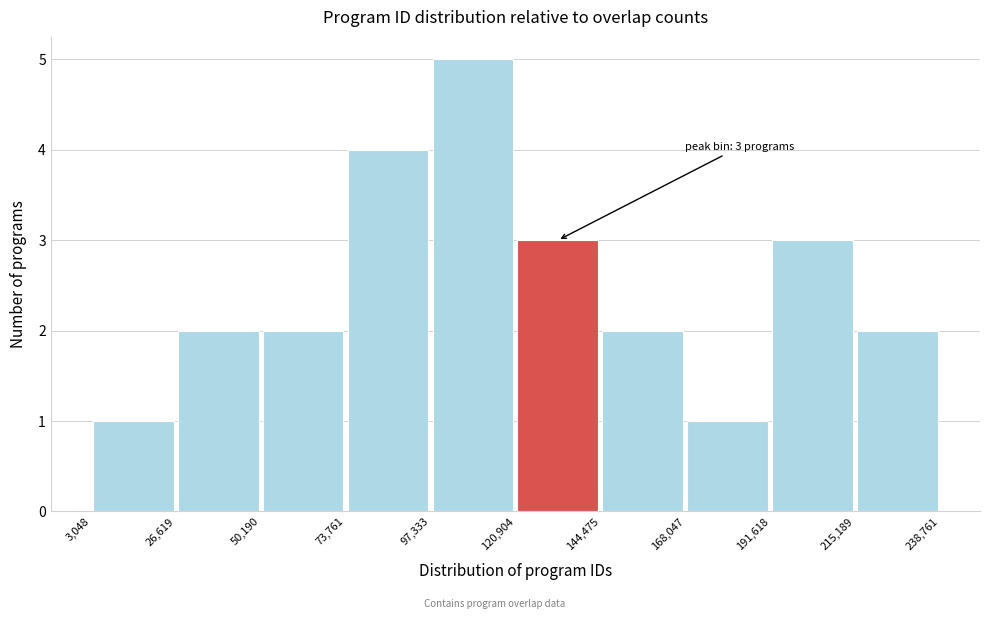

Which range on the x-axis has the tallest bar?

97,333 to 120,904